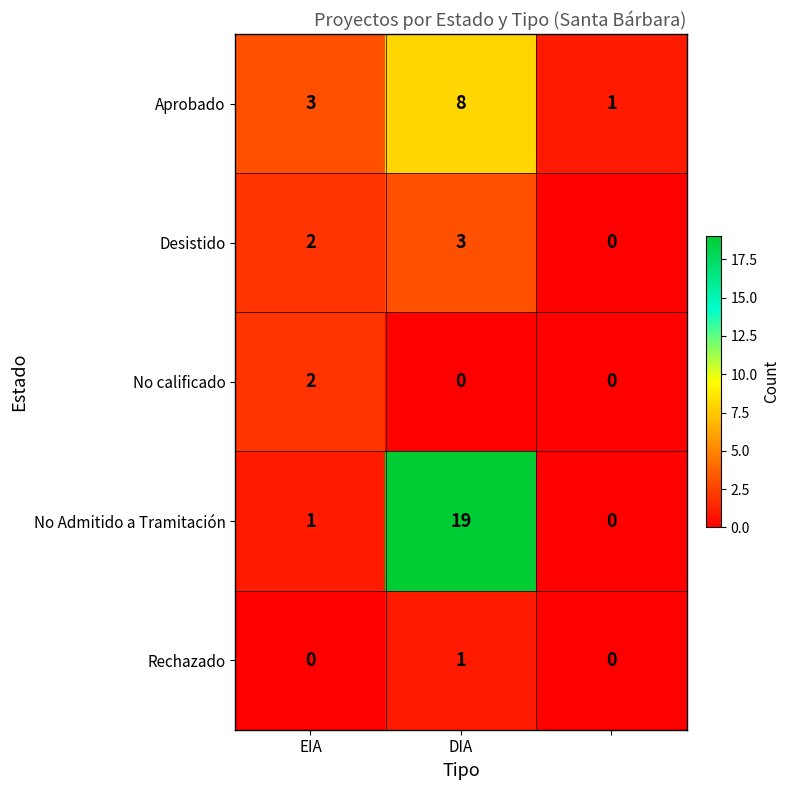

Which series has the largest range (max minus min)?

No Admitido a Tramitación